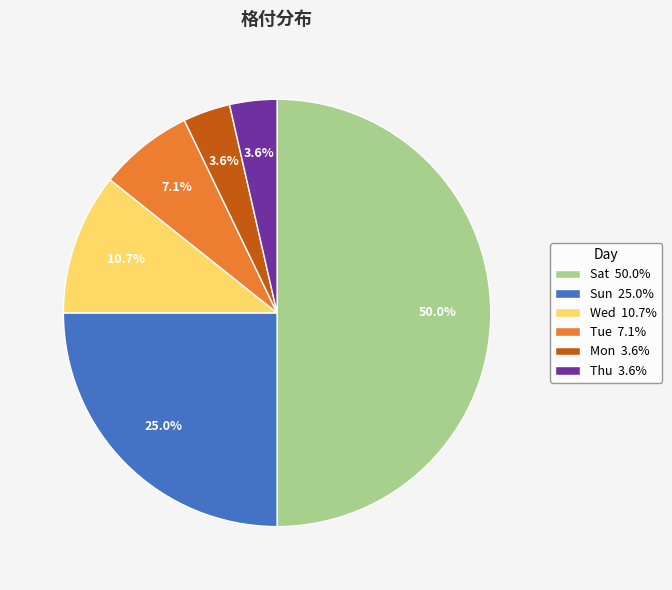

What is the largest slice in the pie chart?

Sat 50.0%